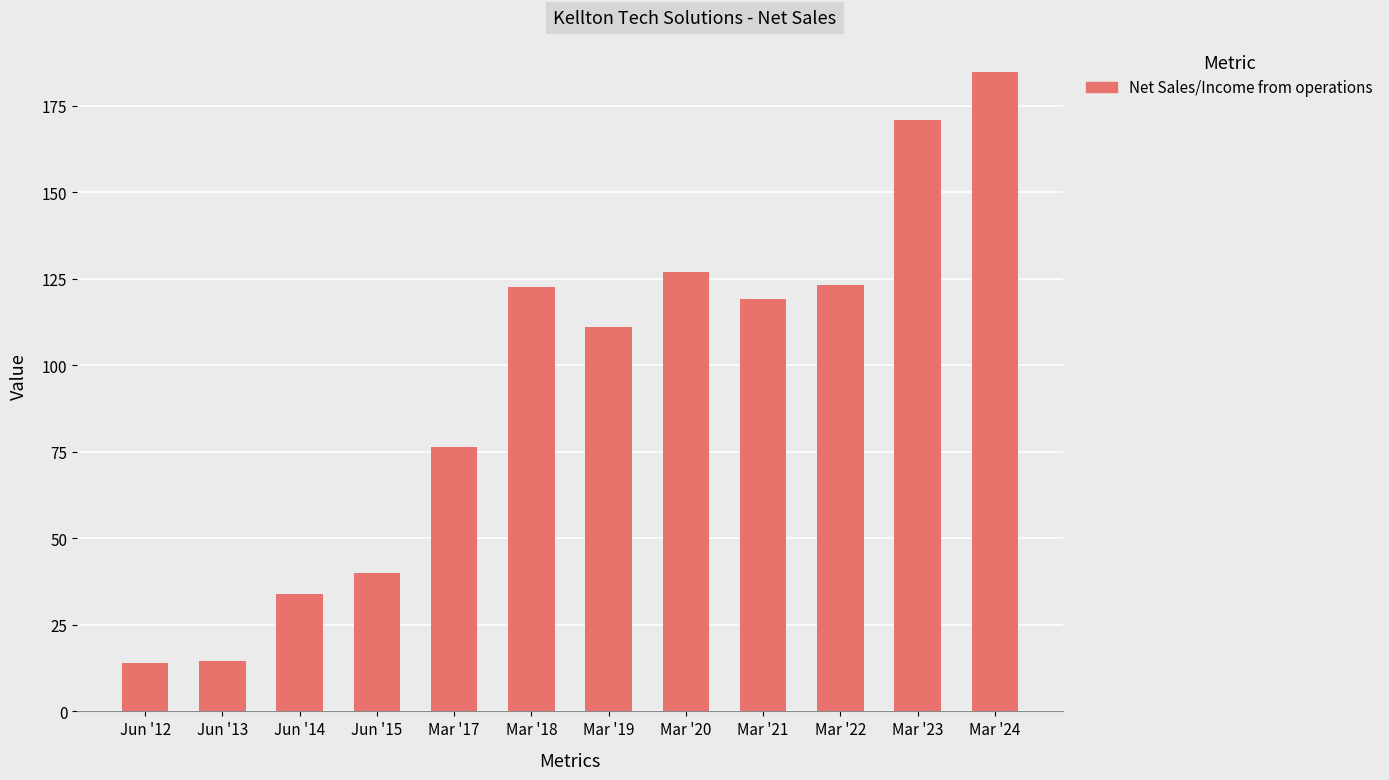

What is the smallest value displayed?

14.1